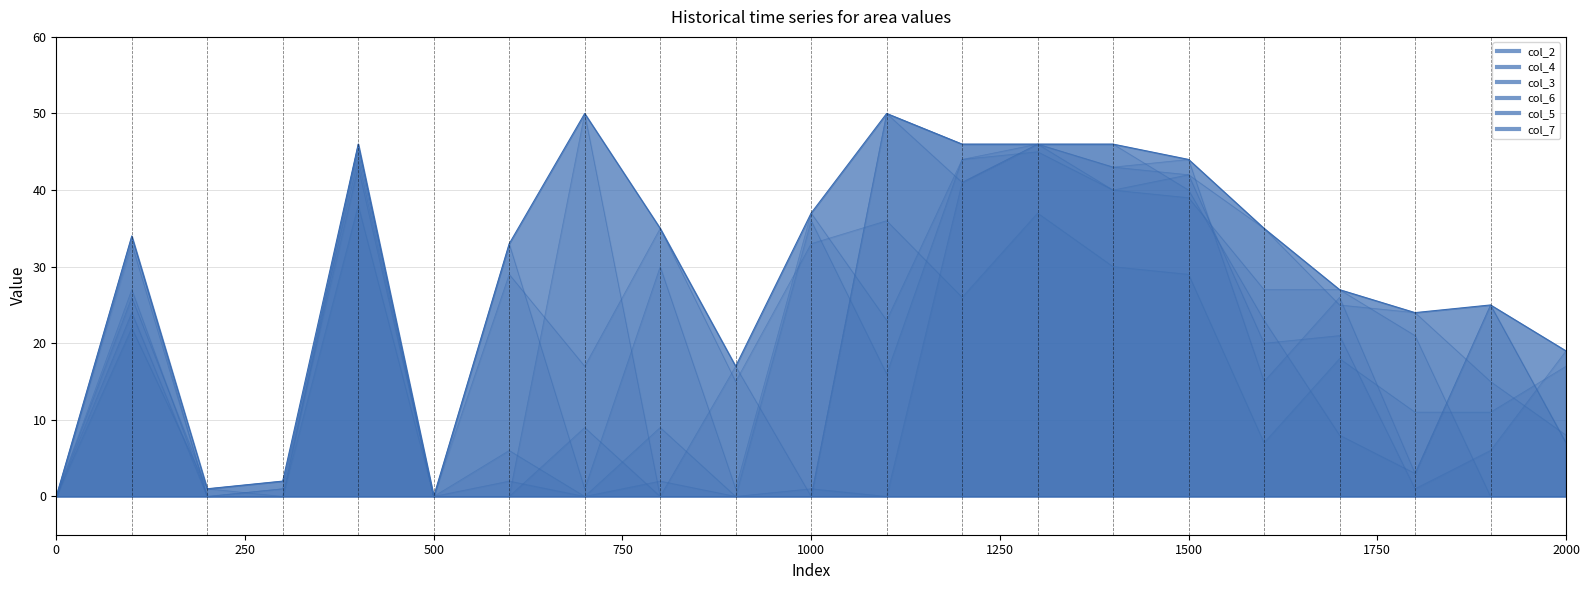

After their last crossing, which series has the higher values: col_3 or col_6?

col_6